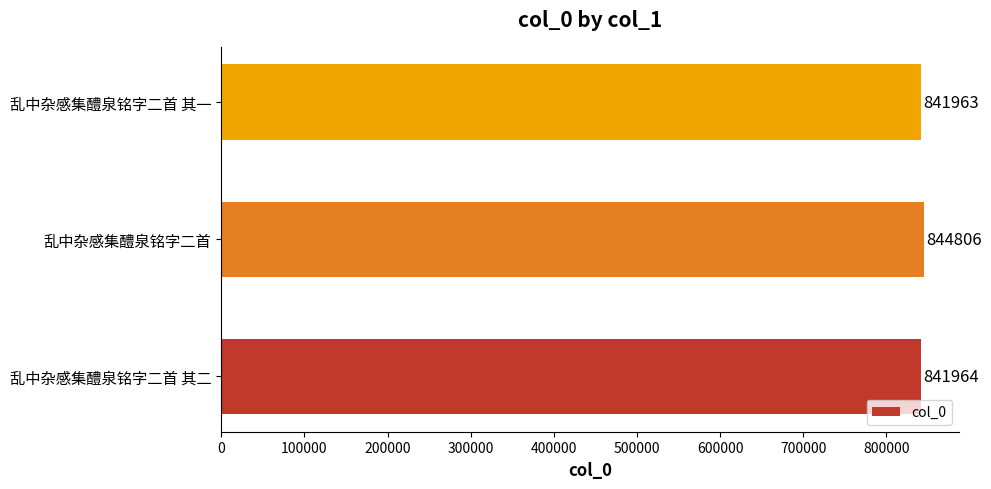

What is the change in value from 乱中杂感集醴泉铭字二首 其二 to 乱中杂感集醴泉铭字二首?

+2842